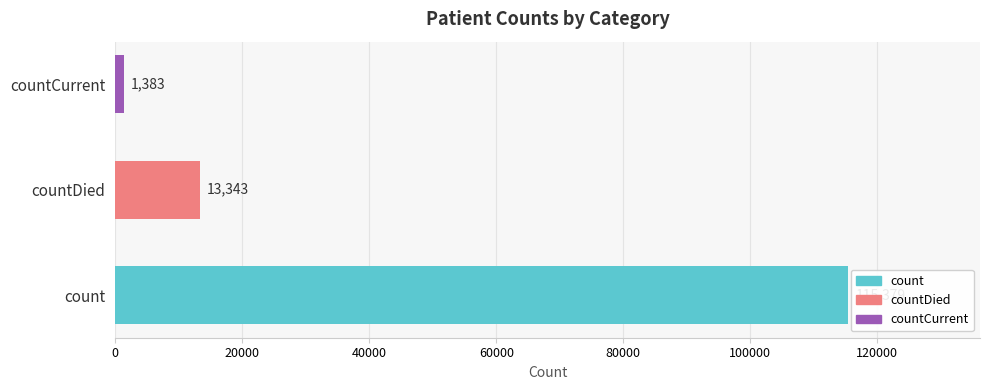

Reading bottom to top, list all the values displayed in this chart.

115379	13343	1383